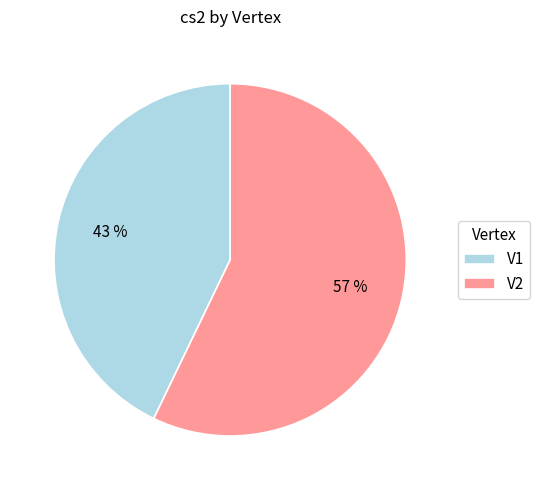

Is it true that V1 is 43% of the pie?

True